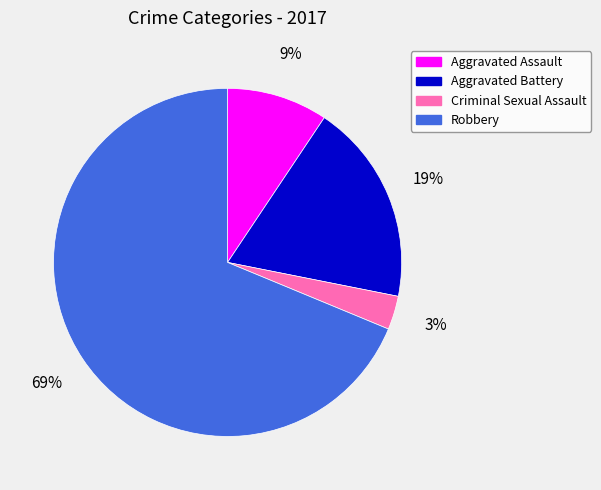

What is the ratio of the value at Criminal Sexual Assault to the value at Aggravated Assault?

0.3